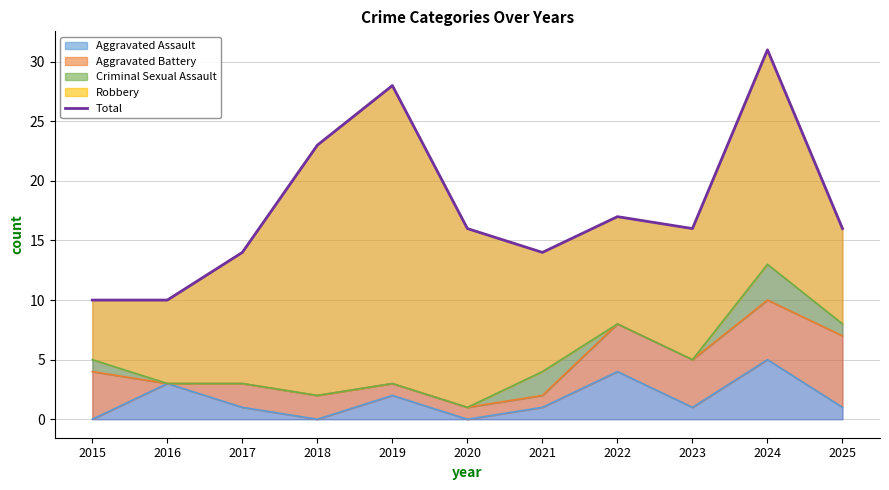

Reading left to right, list all the values displayed in this chart.

2015=10	2016=10	2017=14	2018=23	2019=28	2020=16	2021=14	2022=17	2023=16	2024=31	2025=16